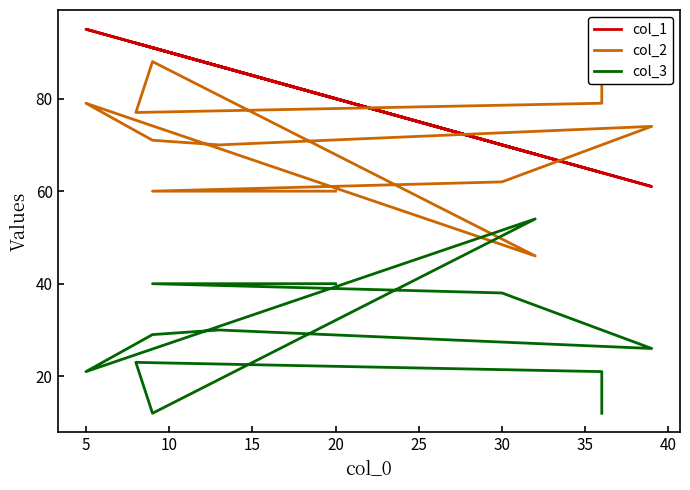

How many values in the col_1 series are below 87?

6